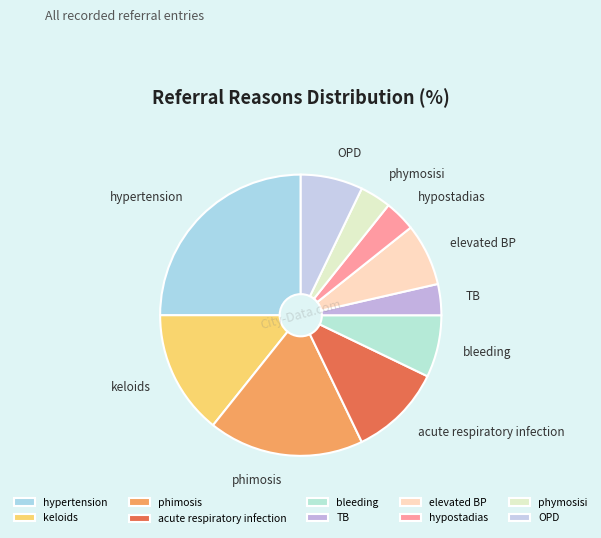

Count the number of slices in the pie.

10